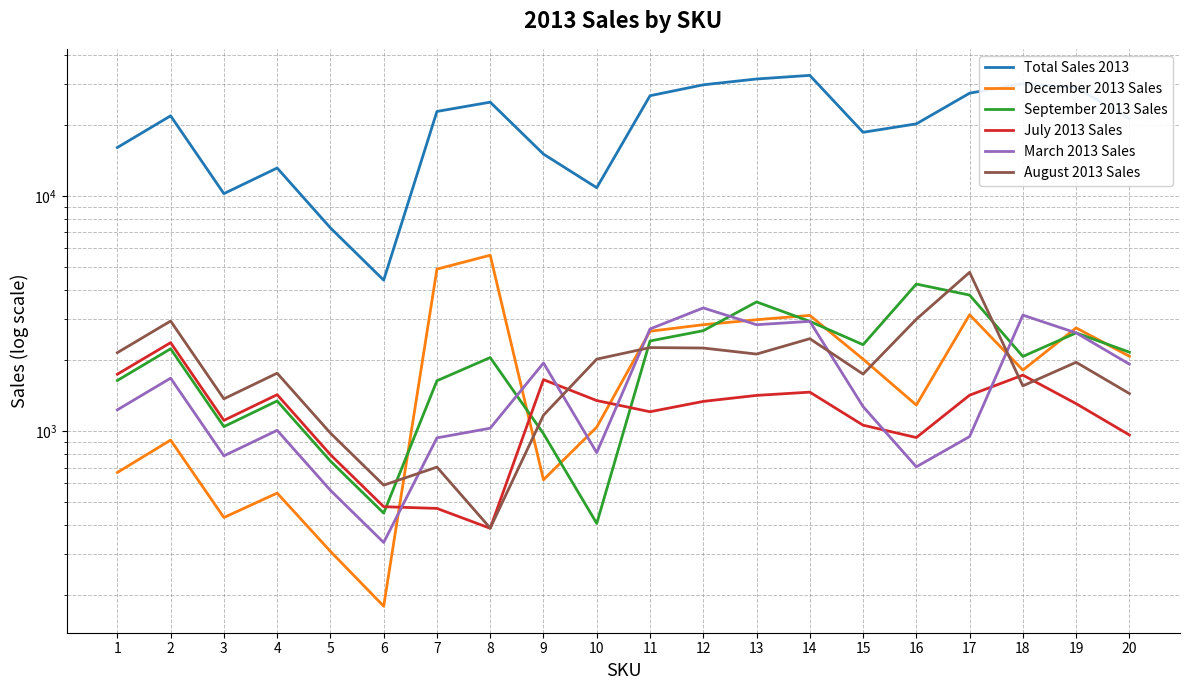

True or false: Total Sales 2013 has more than 0 points higher than both neighbors.

True